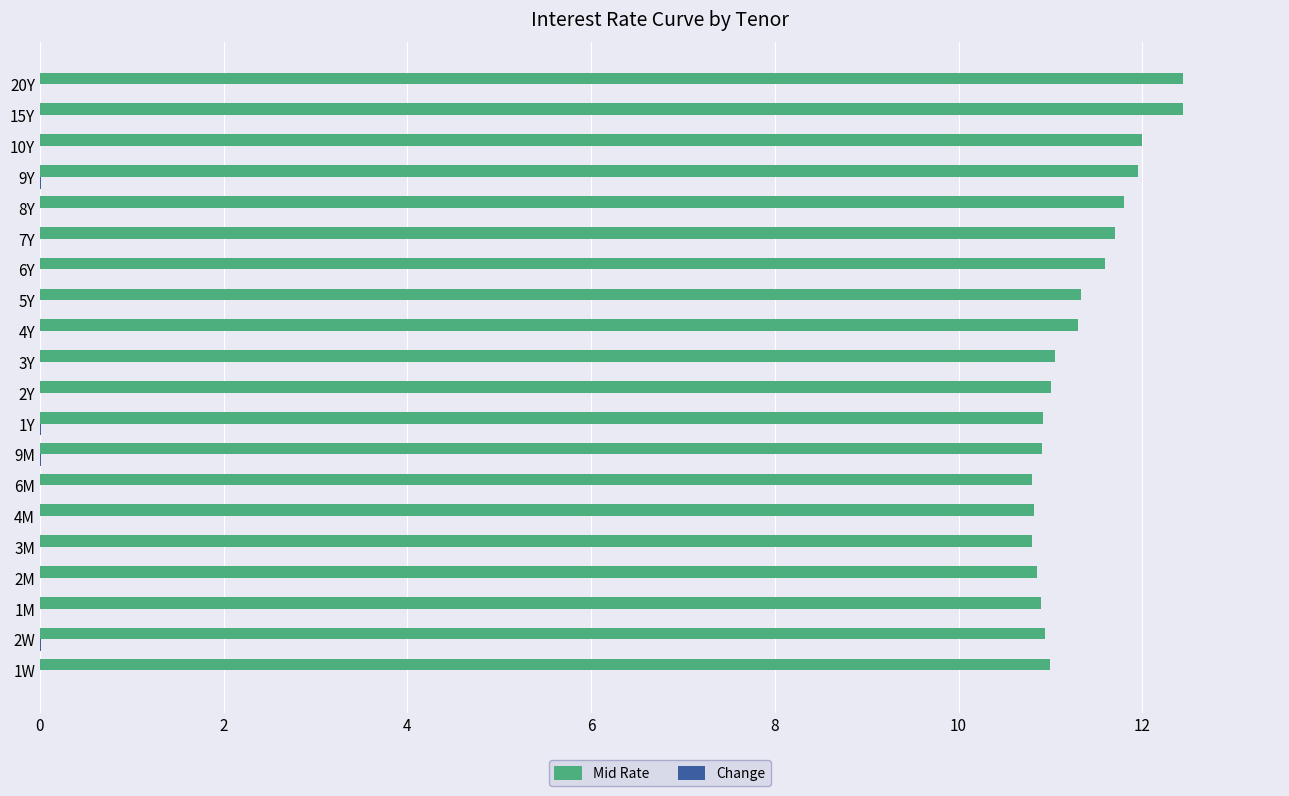

Which series has the largest total across all categories?

Mid Rate